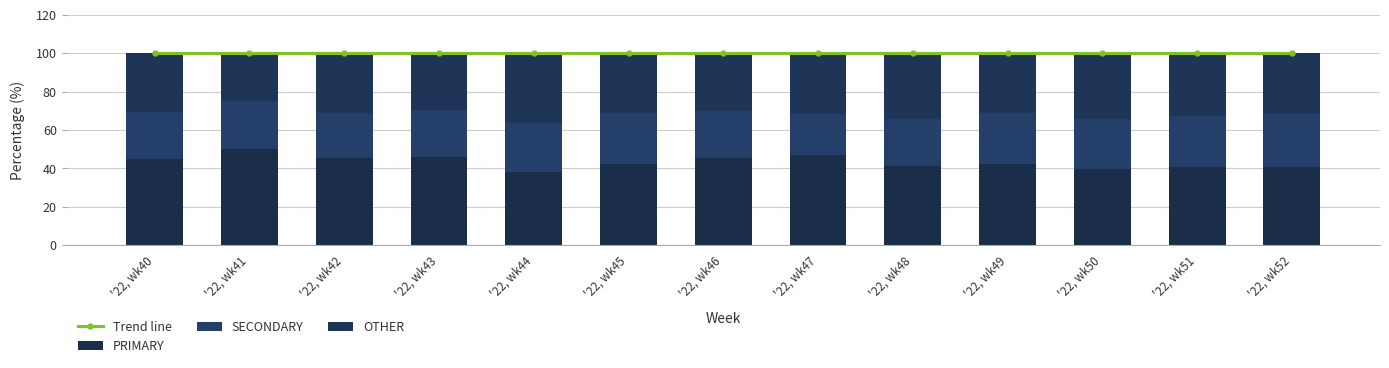

What is the total value across all series at '22, wk45?

200.0